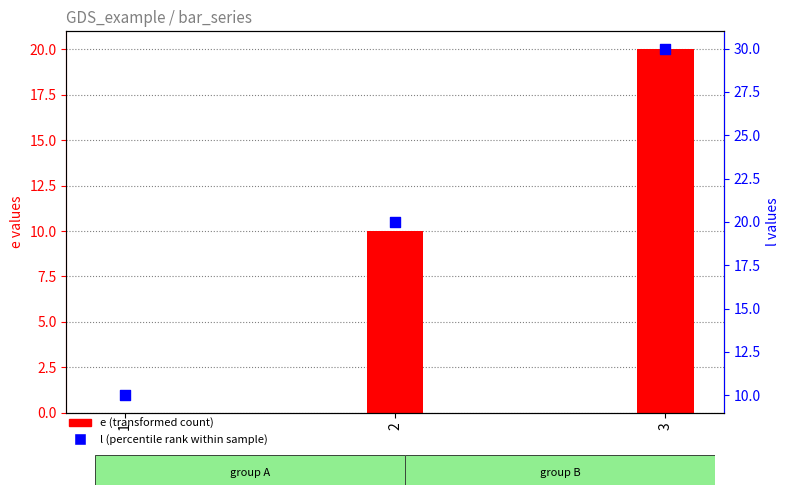

Is the value of e (transformed count) at 3 greater than the value of l (percentile rank within sample) at 2?

No